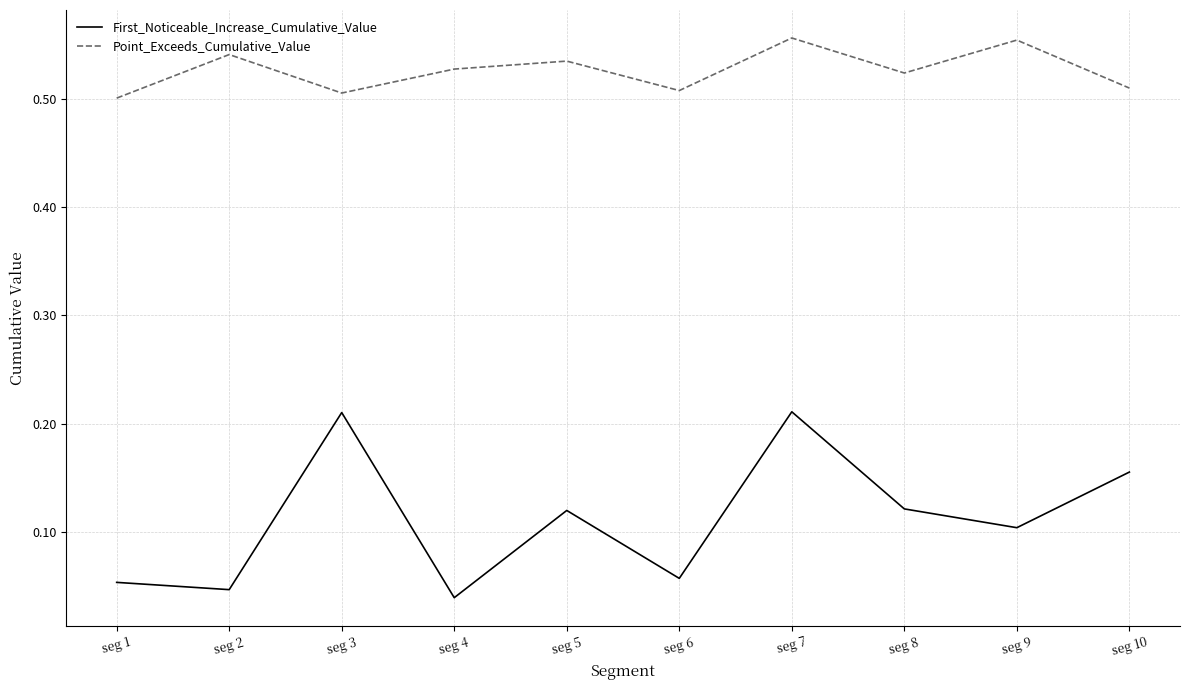

Is it true that Point_Exceeds_Cumulative_Value equals 0.5 at seg 8?

True